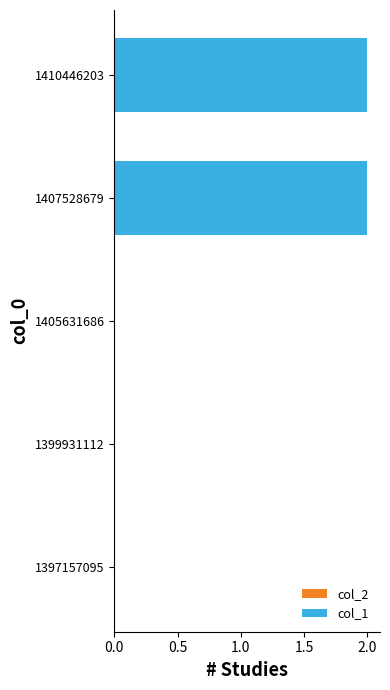

Reading top to bottom, list all the values displayed in this chart.

1410446203=2	1407528679=2	1405631686=0	1399931112=0	1397157095=0